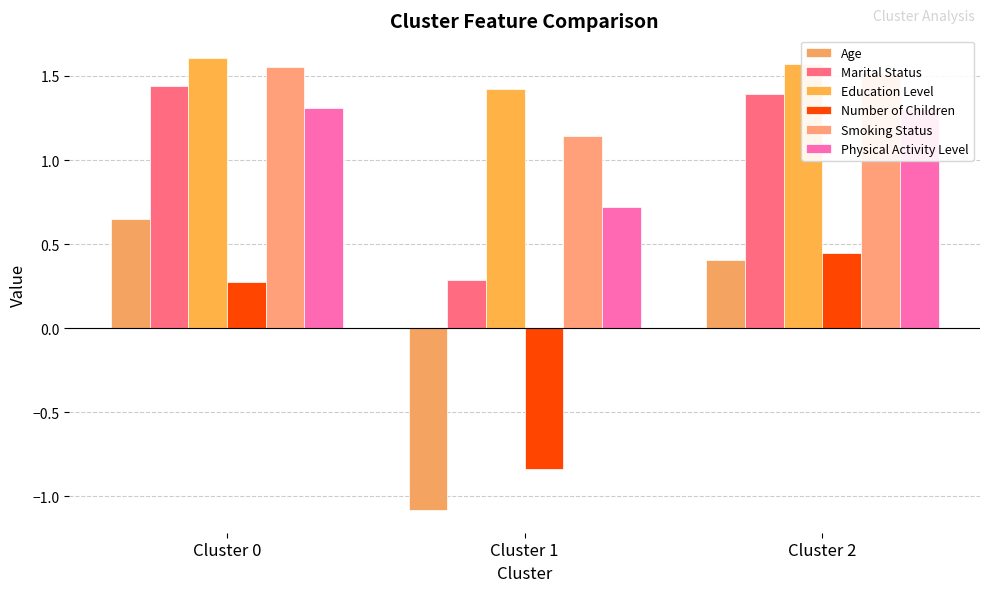

At which category is the sum across all series the highest?

Cluster 0